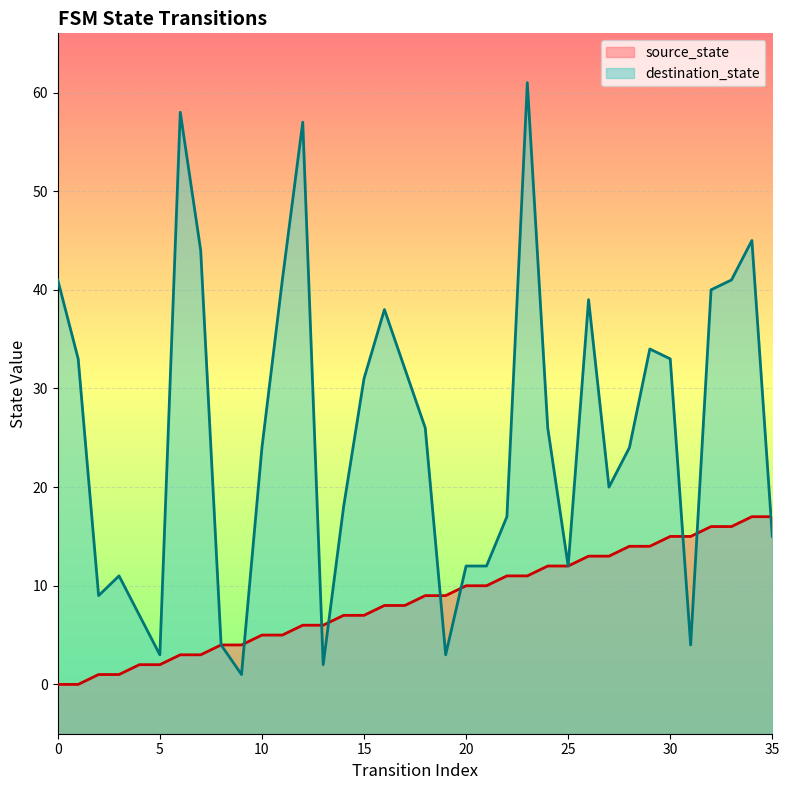

How many lines are shown in the chart?

2